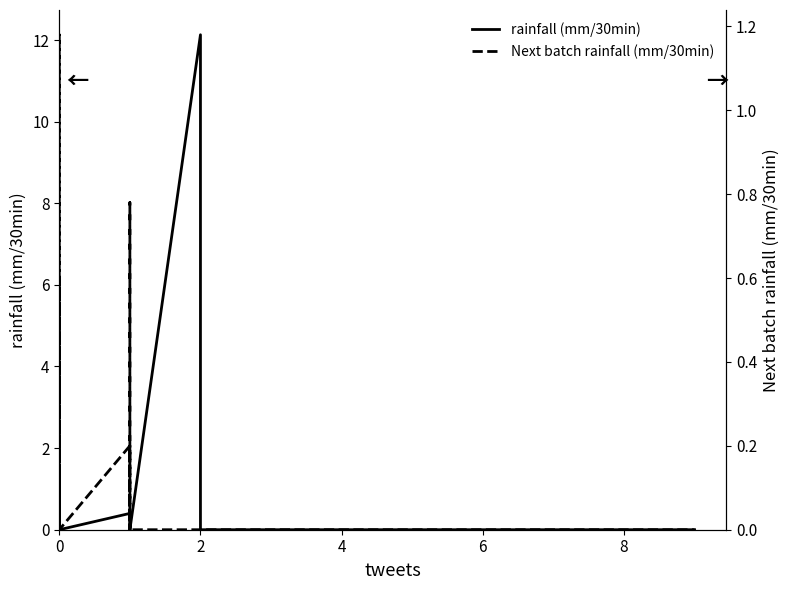

Rank the series by their average value, from lowest to highest.

Next batch rainfall (mm/30min), rainfall (mm/30min)